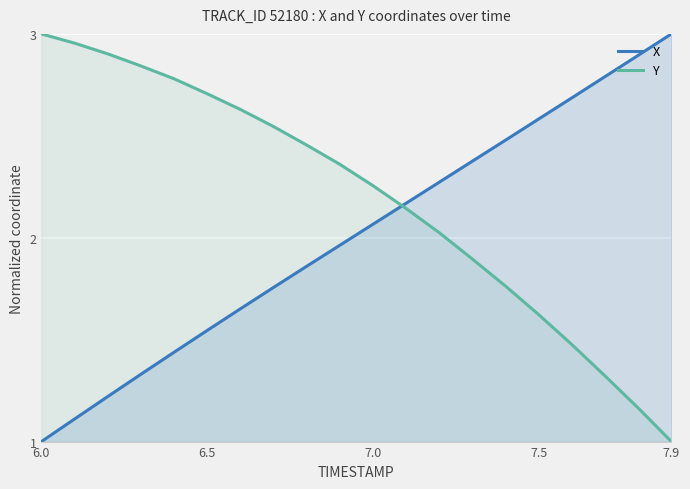

How many lines are shown in the chart?

2